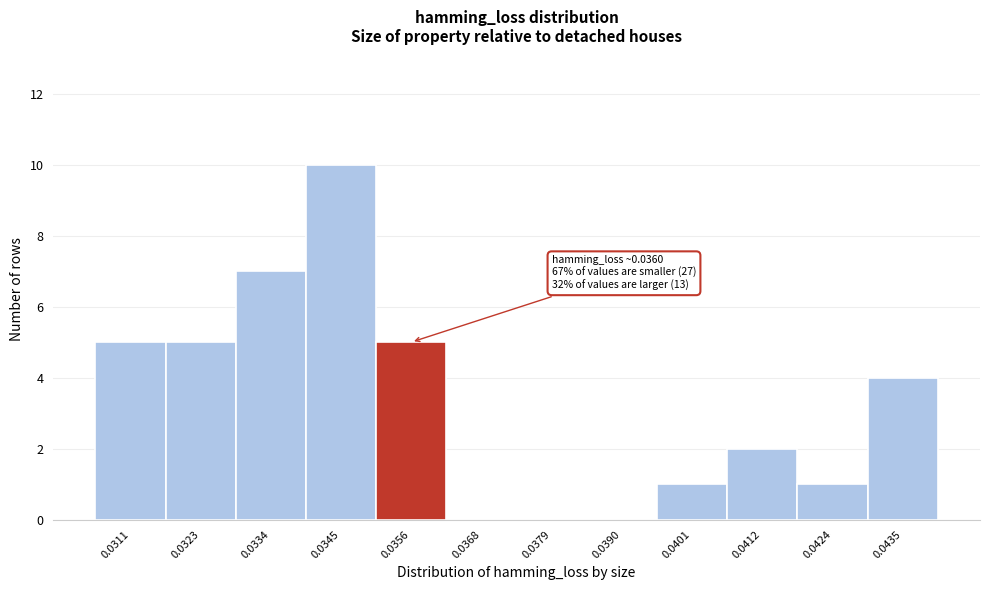

Reading left to right, what are all the values shown in this chart?

0.0311=5	0.0323=5	0.0334=7	0.0345=10	0.0356=5	0.0368=0	0.0379=0	0.0390=0	0.0401=1	0.0412=2	0.0424=1	0.0435=4